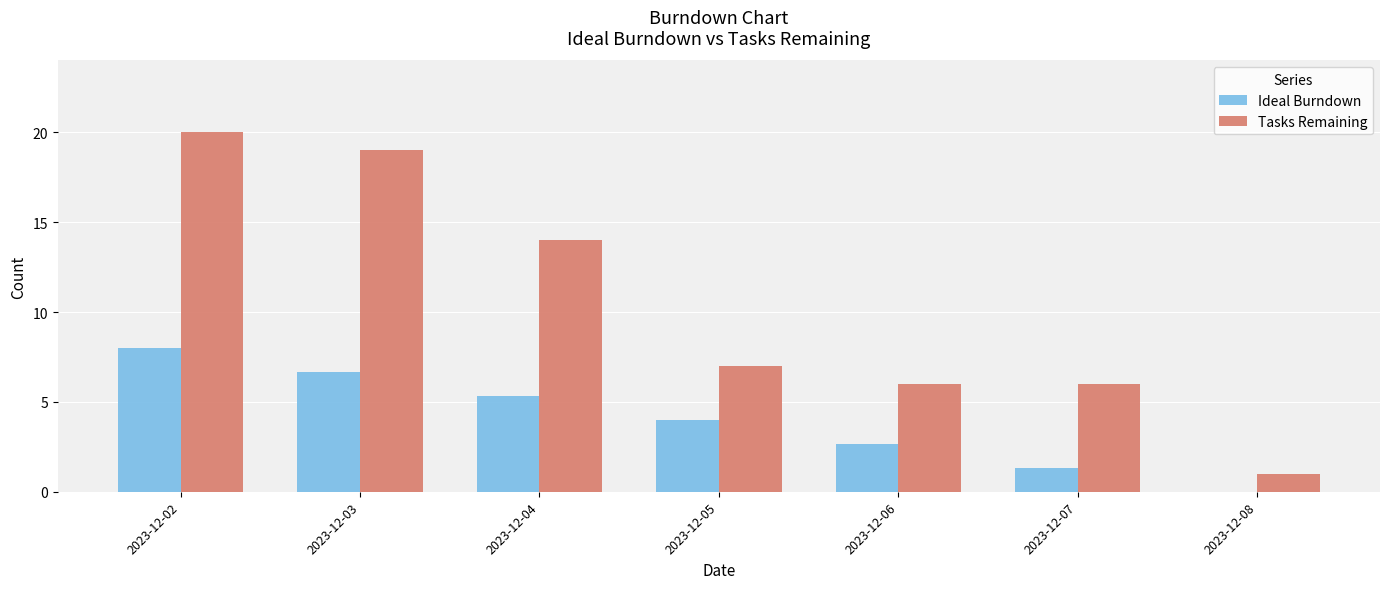

Reading left to right, extract all data points from this chart.

Ideal Burndown: 8.0	6.7	5.3	4.0	2.7	1.3	0.0
Tasks Remaining: 20.0	19.0	14.0	7.0	6.0	6.0	1.0